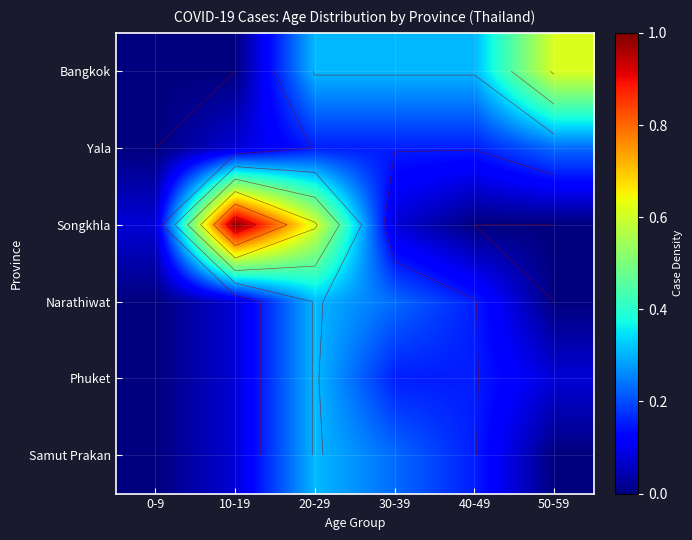

What is the sum of all Phuket values?

0.8